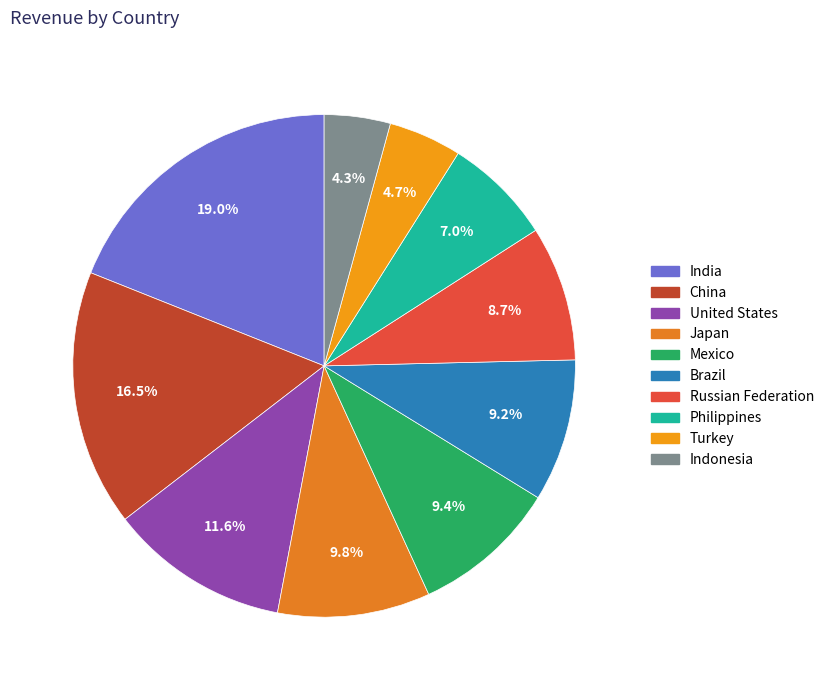

To the nearest percent, what percentage of the pie is Turkey?

5%